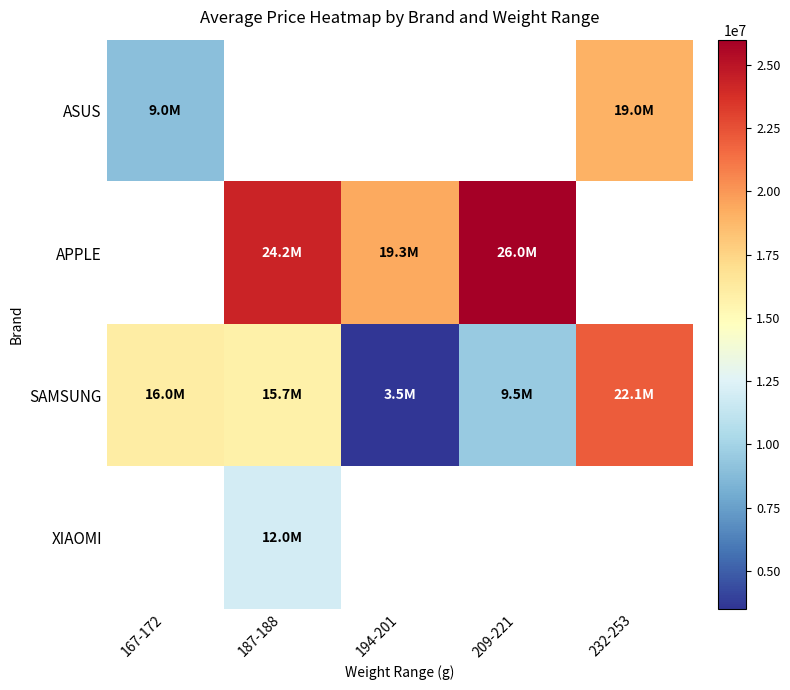

Is it true that APPLE equals 25999000.0 at 209-221?

True